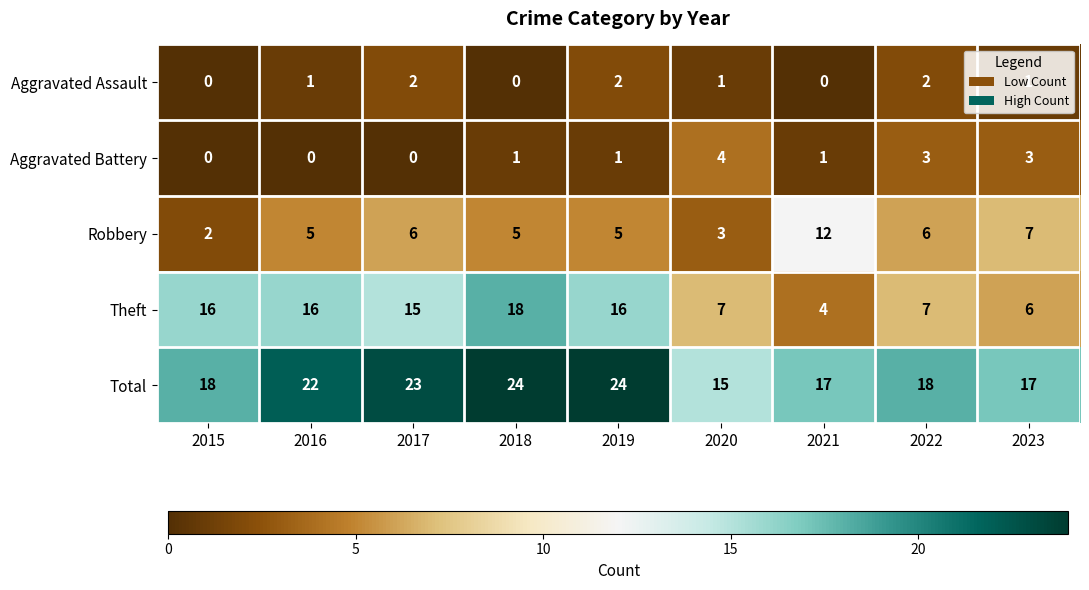

Which series has the largest range (max minus min)?

Theft